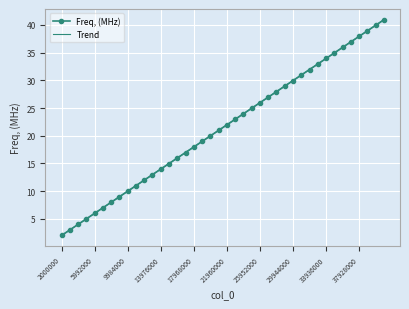

At how many categories does at least one series exceed 40?

1